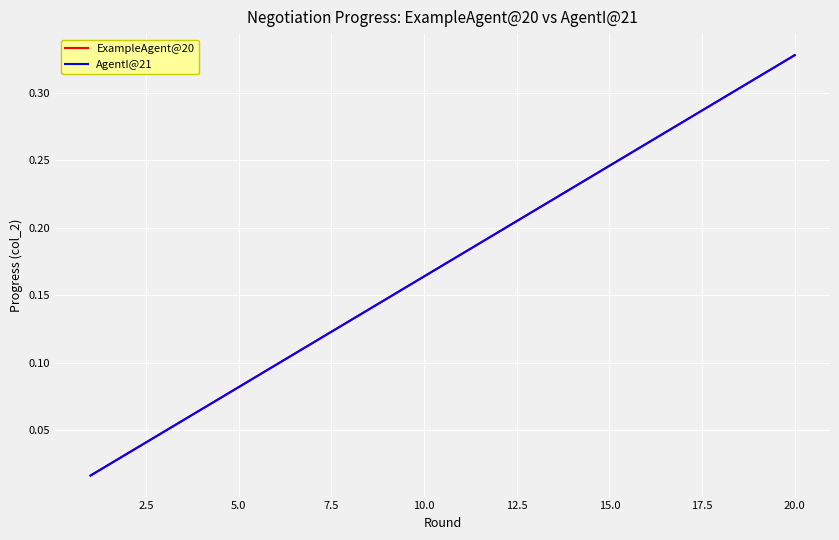

Does the chart display data point markers on the line(s)?

No